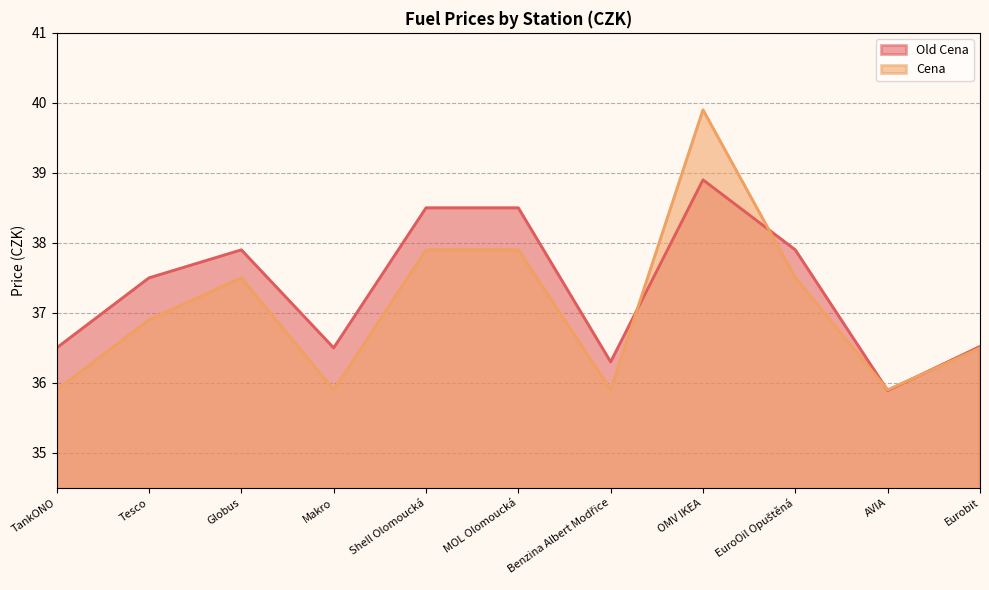

The value of Old Cena at Globus is 54.6. True or false?

False